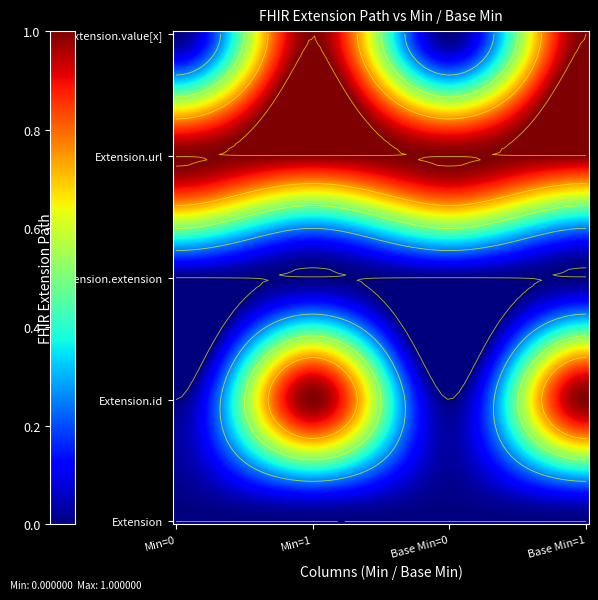

What is the spread (max minus min) of values at 2?

1